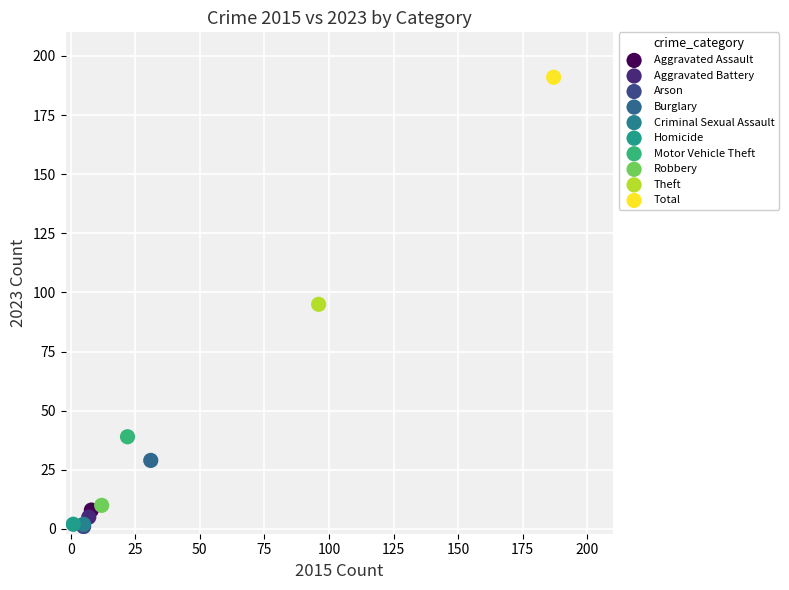

What are all the series names shown in the legend?

Aggravated Assault, Aggravated Battery, Arson, Burglary, Criminal Sexual Assault, Homicide, Motor Vehicle Theft, Robbery, Theft, Total